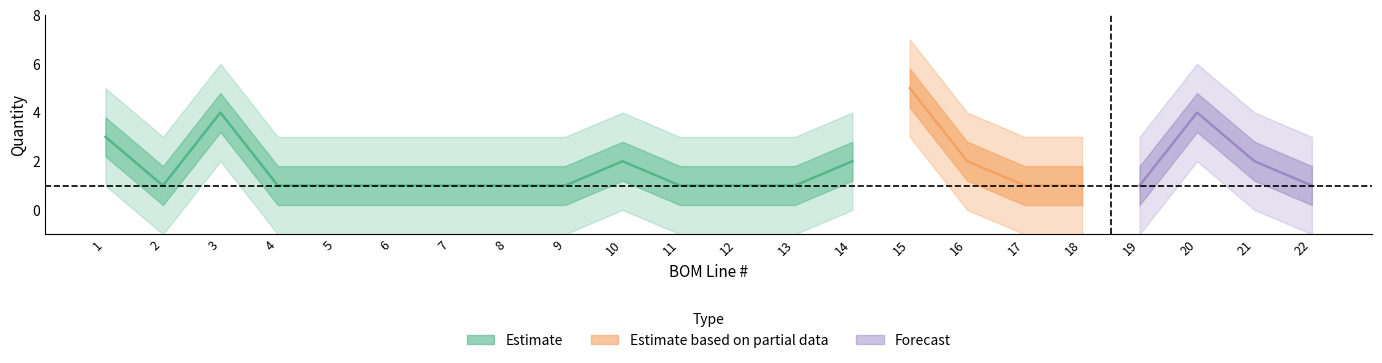

How many values are between 1 and 2?

18